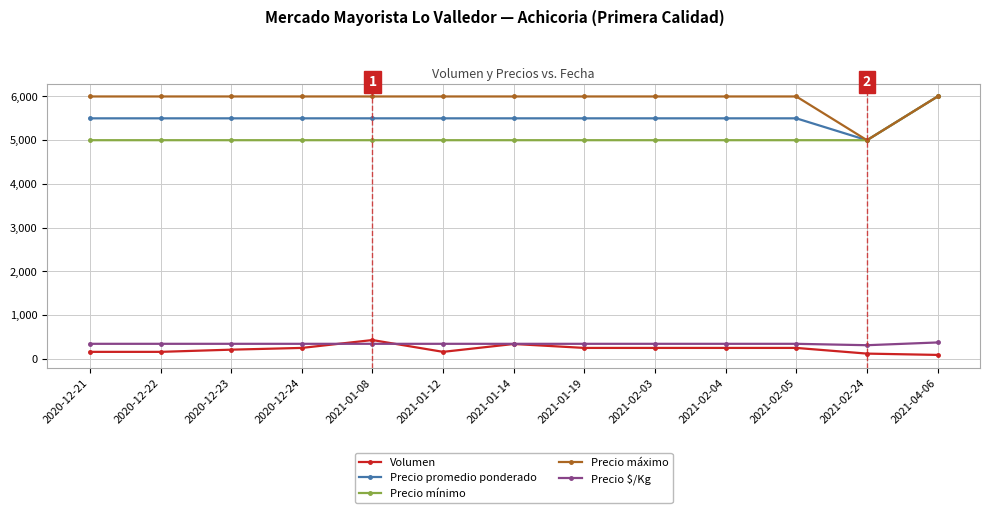

Reading right to left, extract all data points from this chart.

Volumen: 90	120	250	250	250	250	340	160	430	250	210	160	160
Precio promedio ponderado: 6000	5000	5500	5500	5500	5500	5500	5500	5500	5500	5500	5500	5500
Precio mínimo: 6000	5000	5000	5000	5000	5000	5000	5000	5000	5000	5000	5000	5000
Precio máximo: 6000	5000	6000	6000	6000	6000	6000	6000	6000	6000	6000	6000	6000
Precio $/Kg: 375	312	344	344	344	344	344	344	344	344	344	344	344